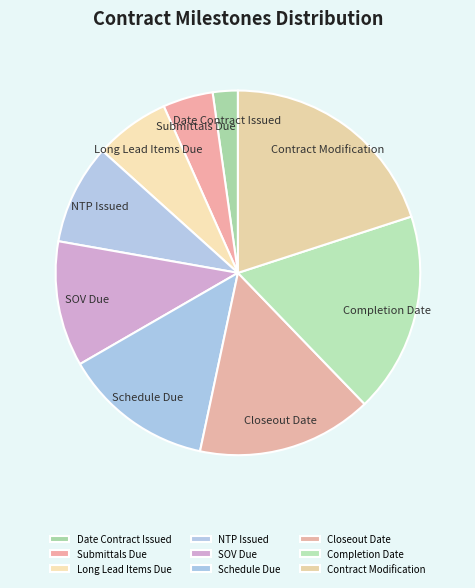

Do Submittals Due and Closeout Date together represent more than half of the pie?

No